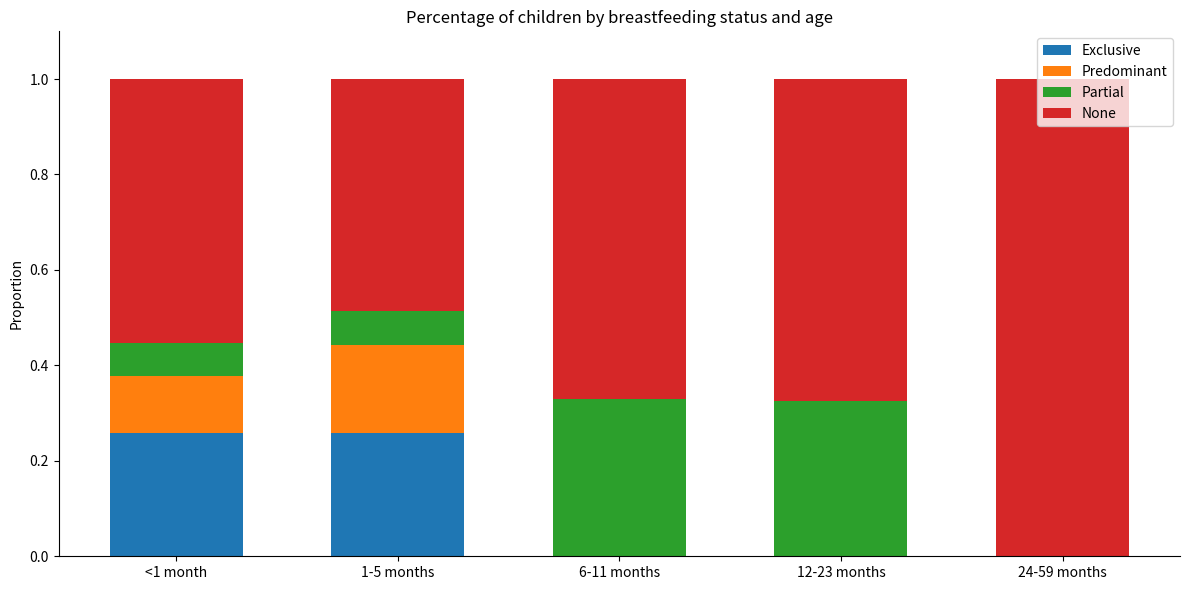

Is it true that Exclusive equals 0.0 at 24-59 months?

True